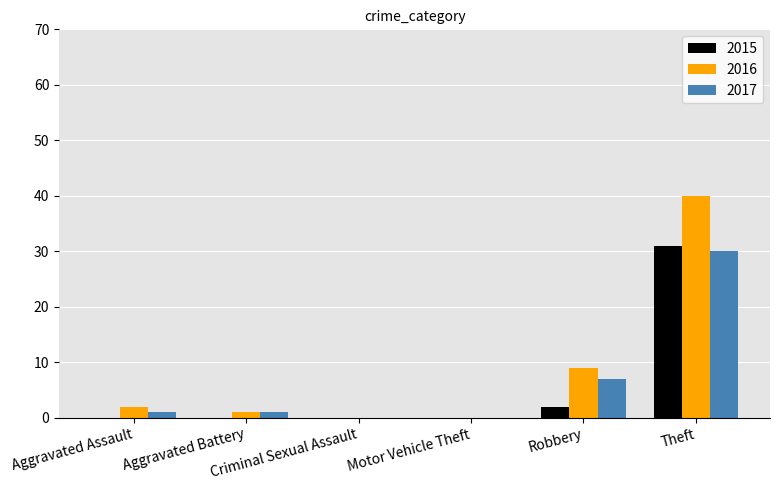

The value of 2017 at Robbery is 7. True or false?

True